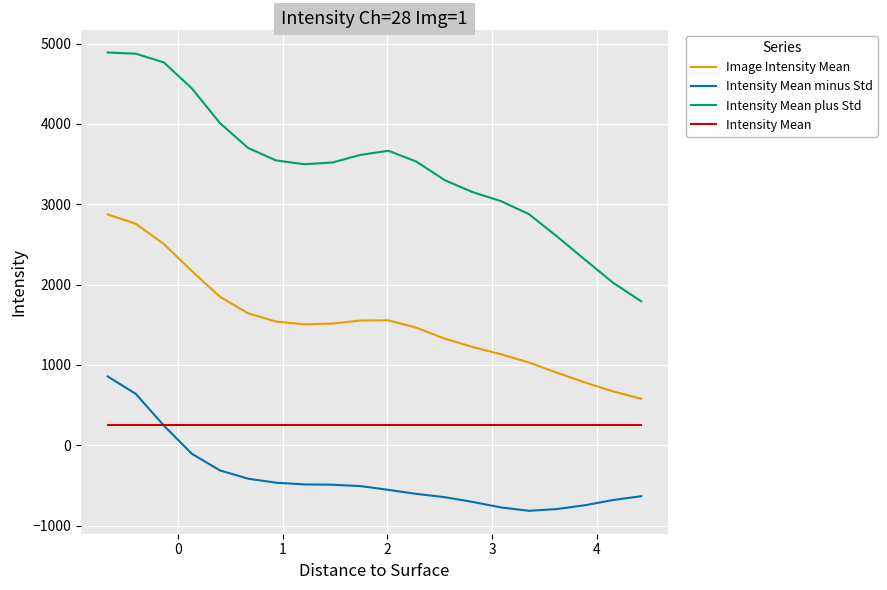

What is the maximum value for Intensity Mean plus Std?

4889.4